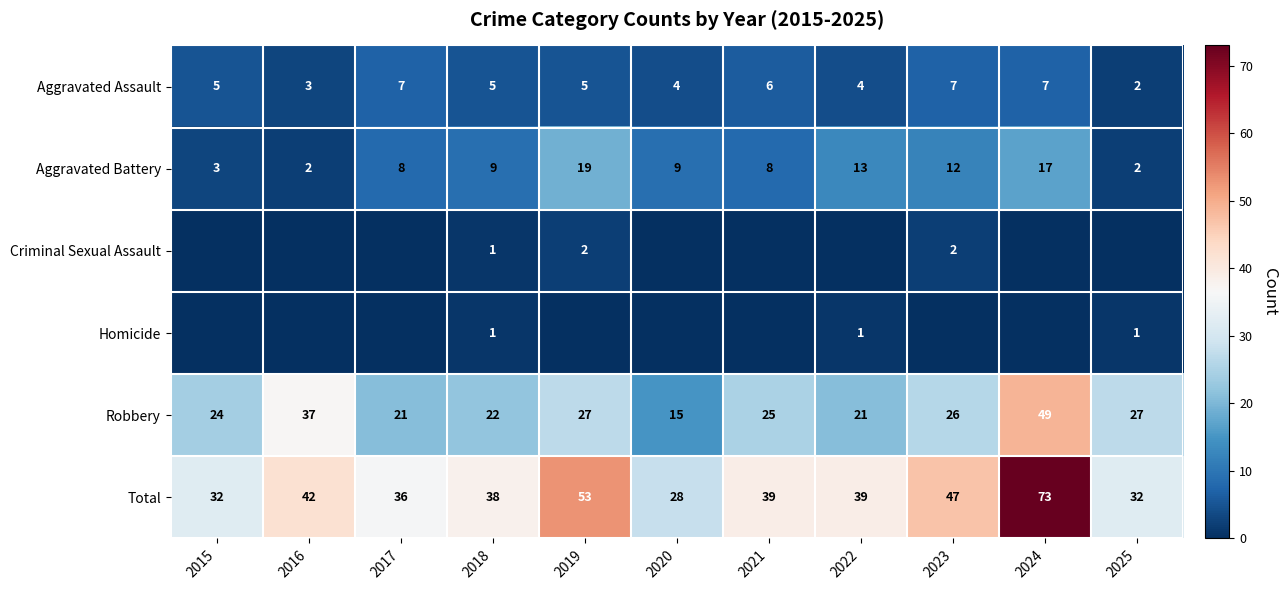

What is the sum of the Total values at 2017 and 2019?

89